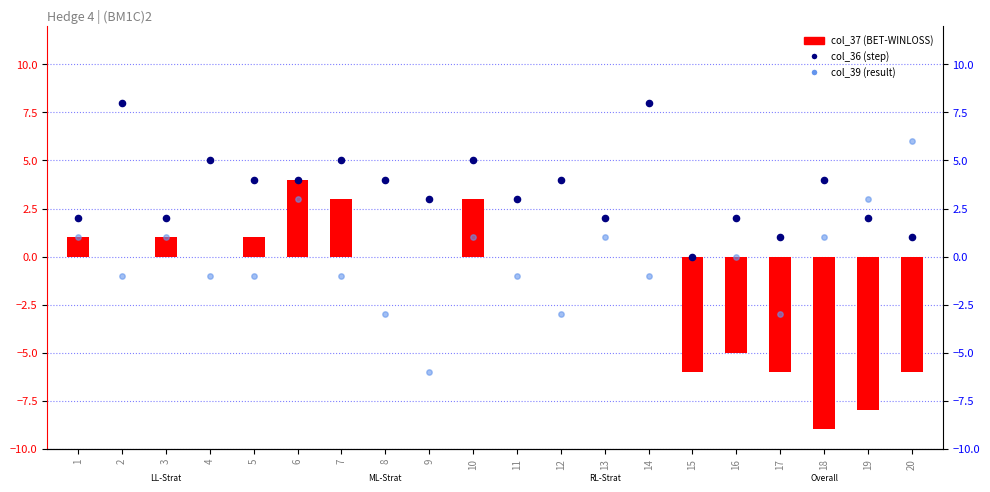

What is the total value across all series at 8?

1